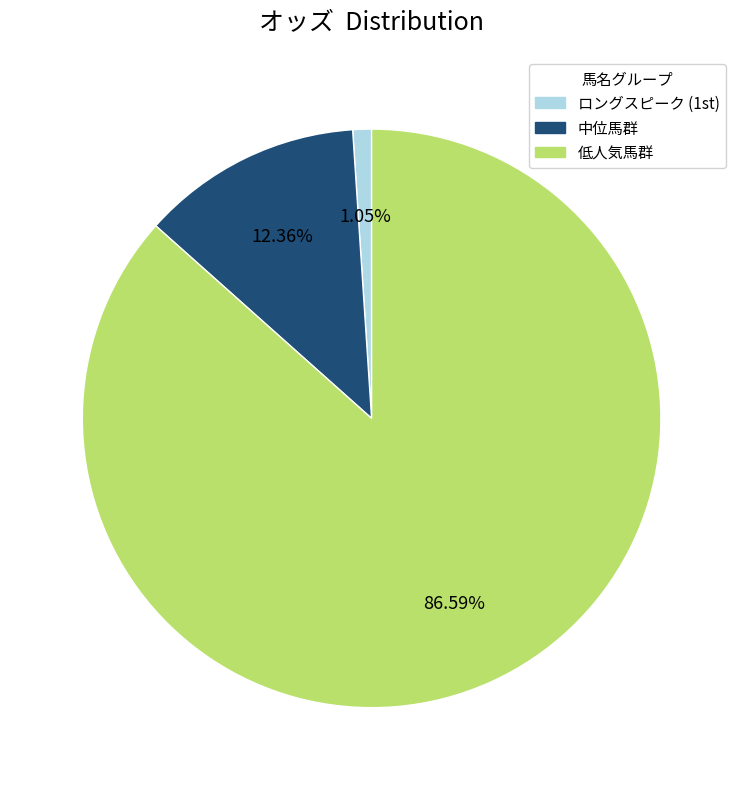

Rank the categories by value from highest to lowest.

低人気馬群, 中位馬群, ロングスピーク (1st)